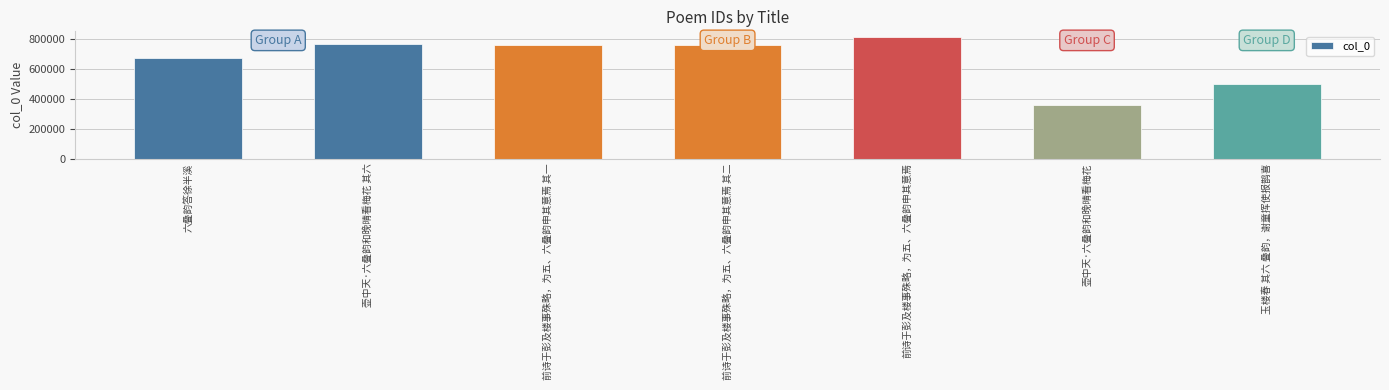

Between 前诗于彭及楼事殊略，为五、六叠韵申其意焉 其一 and 六叠韵答徐半溪, which is larger?

前诗于彭及楼事殊略，为五、六叠韵申其意焉 其一